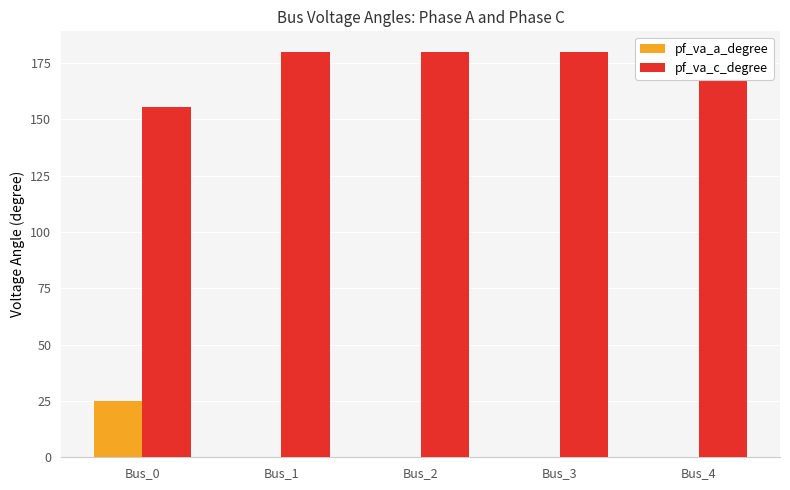

Which series has the largest total across all categories?

pf_va_c_degree